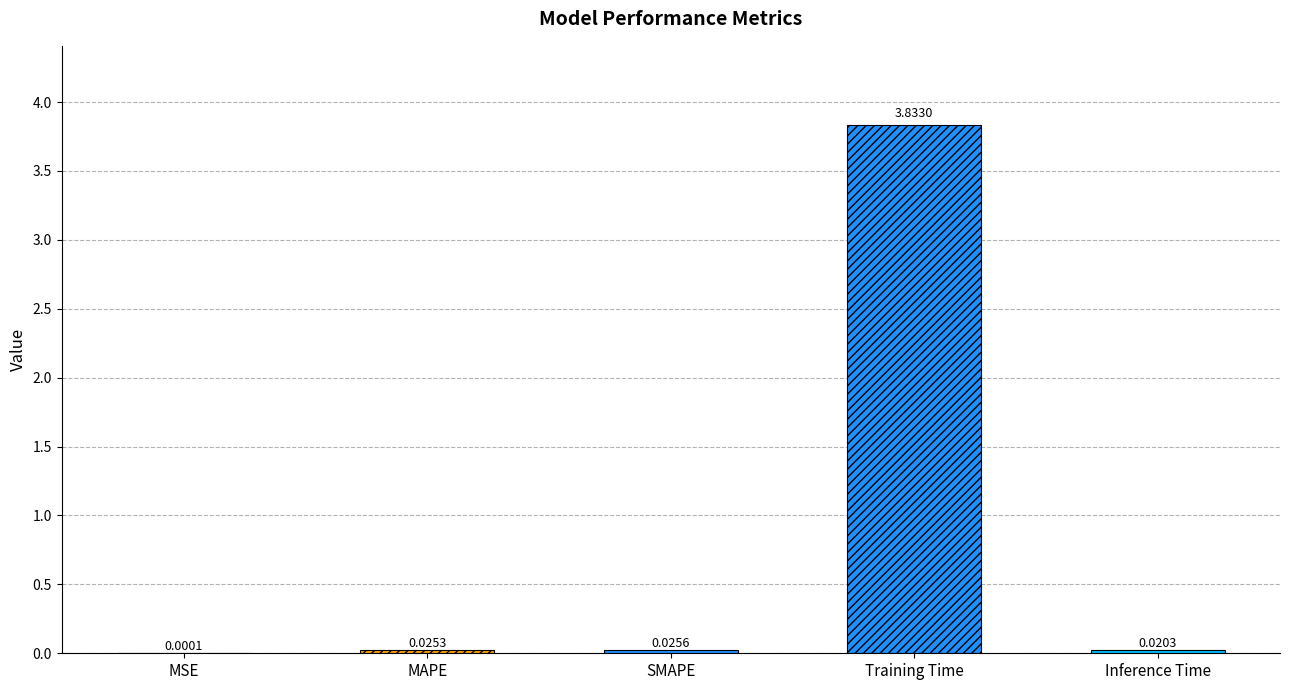

Reading right to left, list all the values displayed in this chart.

0.0	3.8	0.0	0.0	0.0